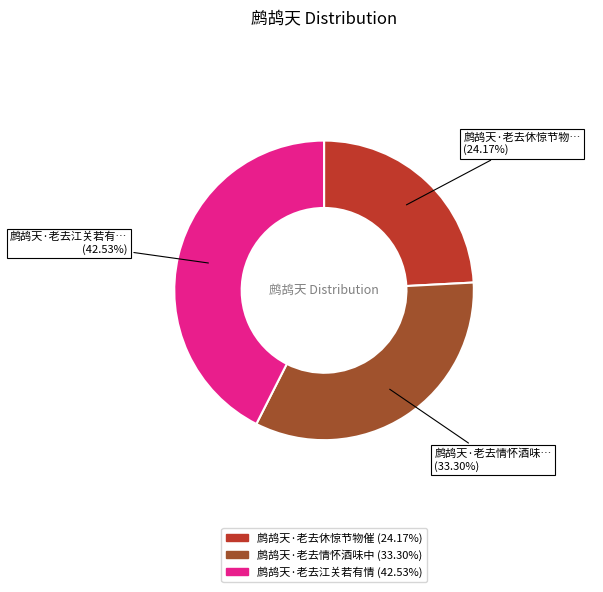

To the nearest percent, what is the difference between the largest and smallest slice percentages?

18%